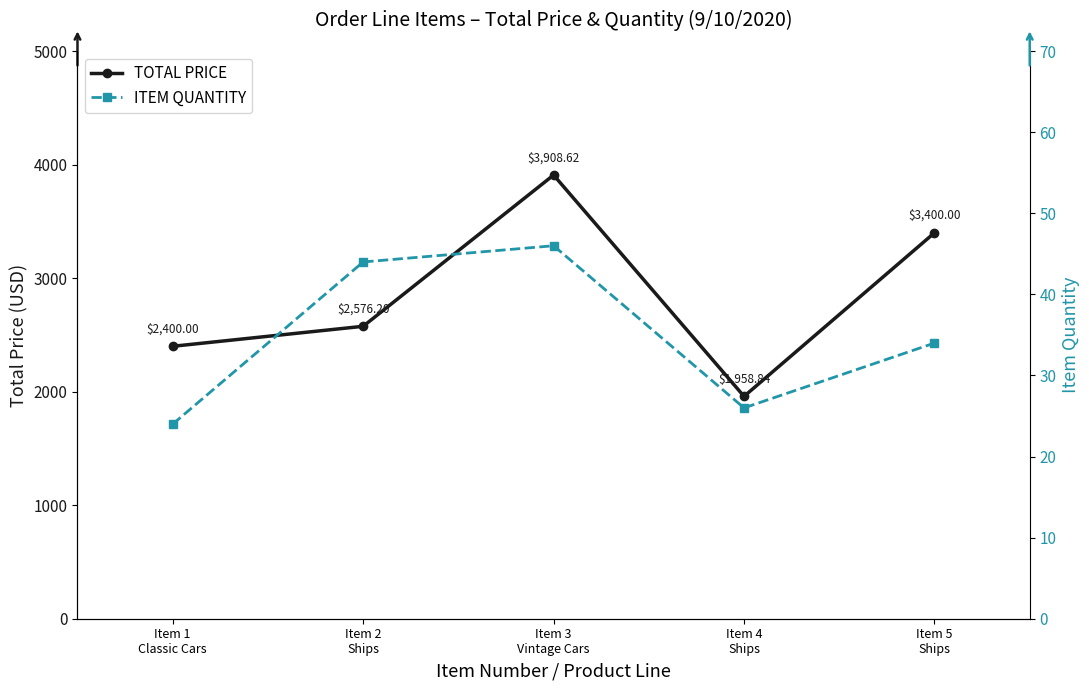

True or false: TOTAL PRICE and ITEM QUANTITY cross at least once.

False